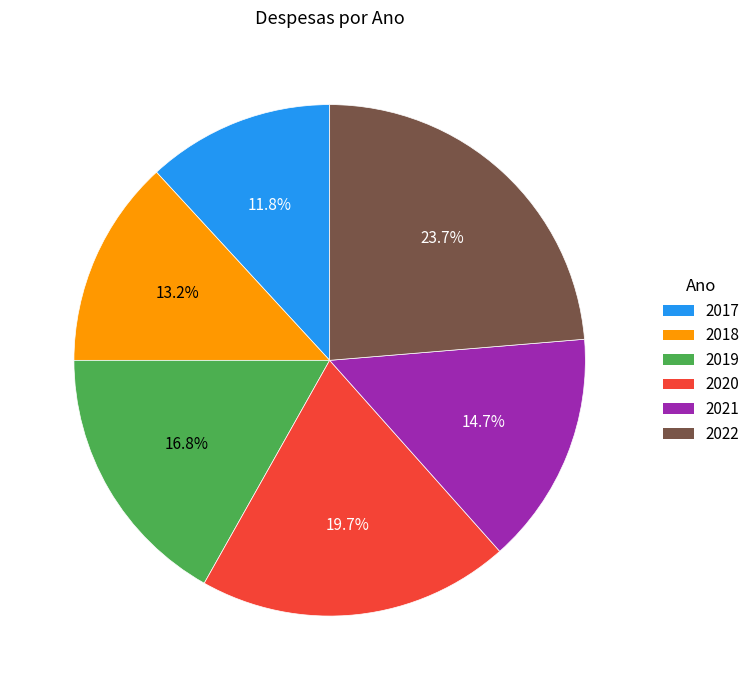

Does 2017 account for over 50% of the chart?

No